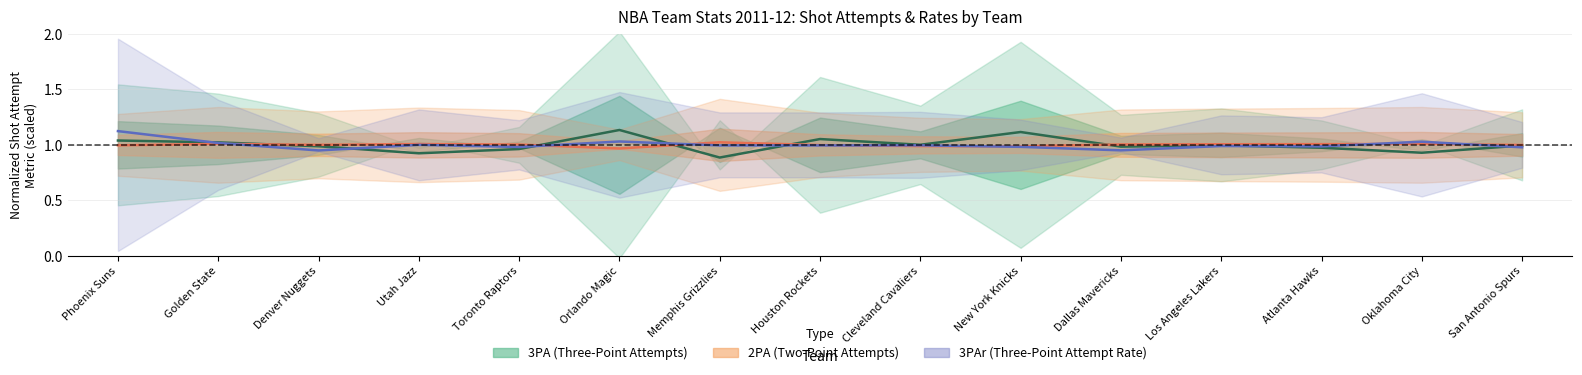

List the series in order of their peak value, highest first.

3PA, 3PAr, 2PA